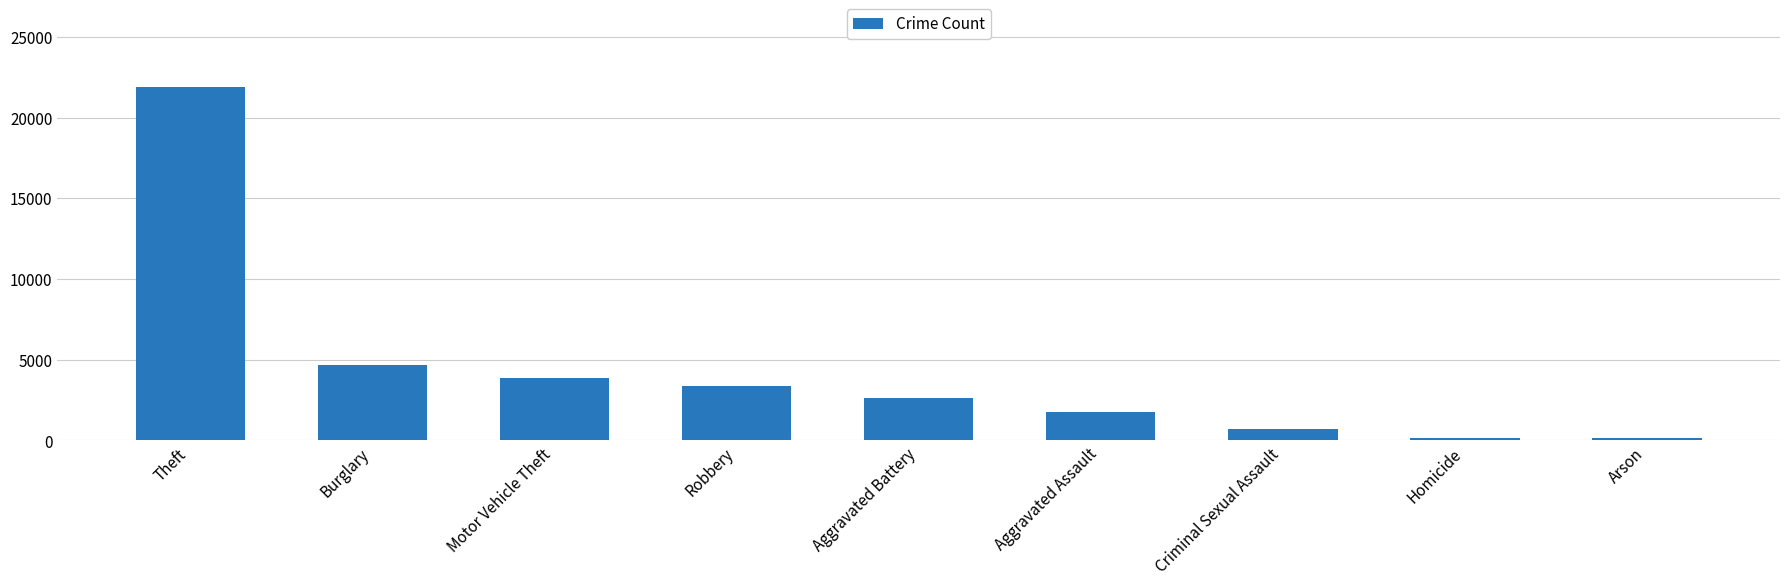

Does the chart contain any negative values?

No